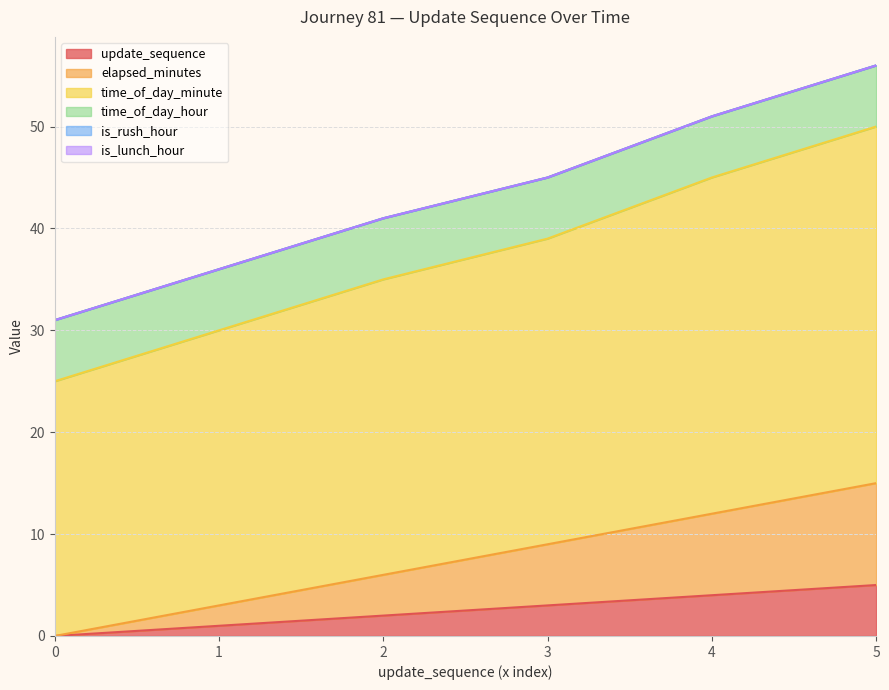

Count the update_sequence values in the range 1 to 4.

4